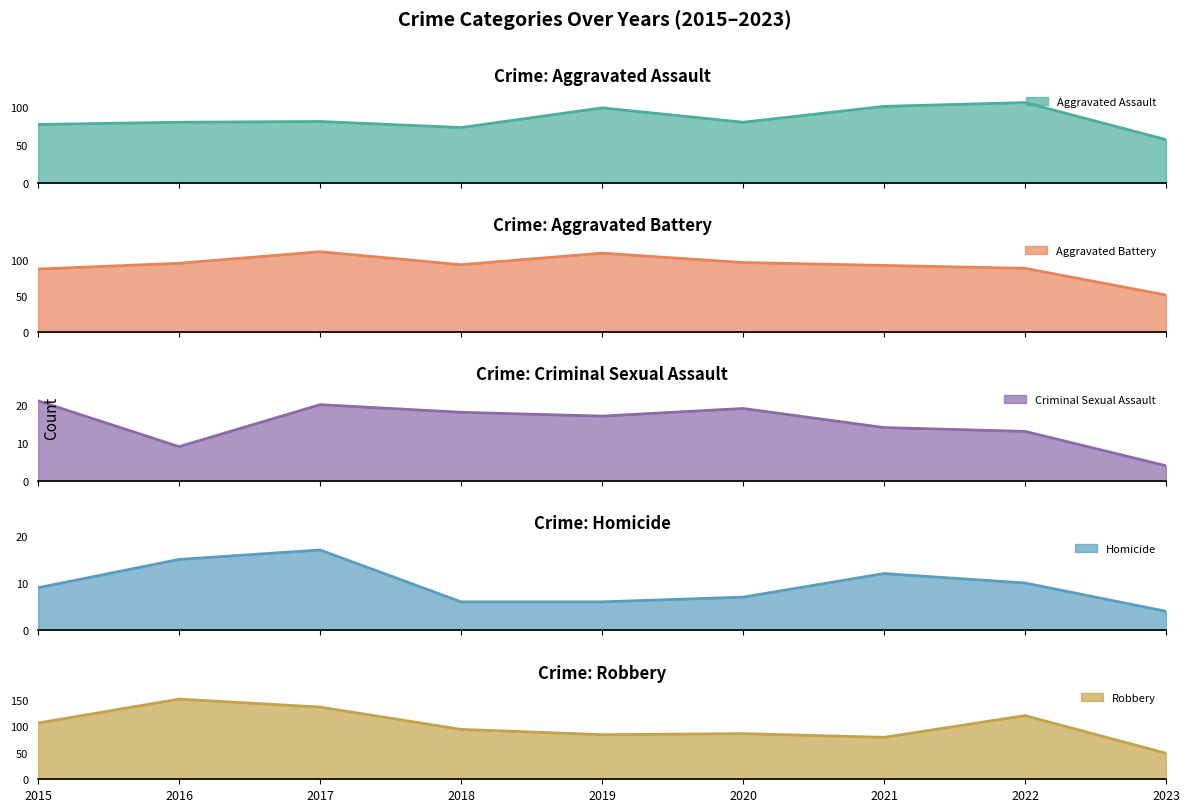

At which category does Aggravated Battery reach its first local peak?

2017